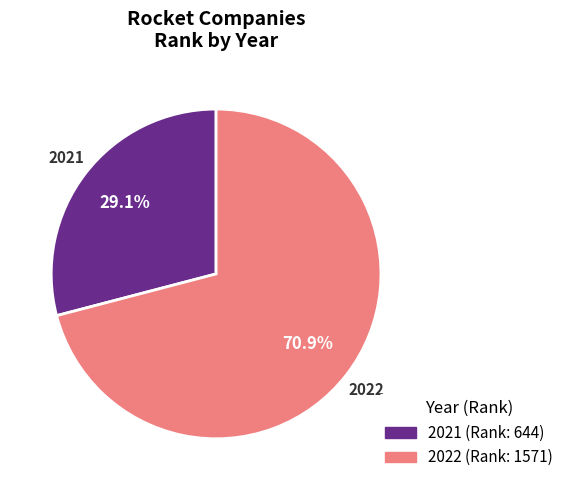

Rank the categories by value from highest to lowest.

2022, 2021